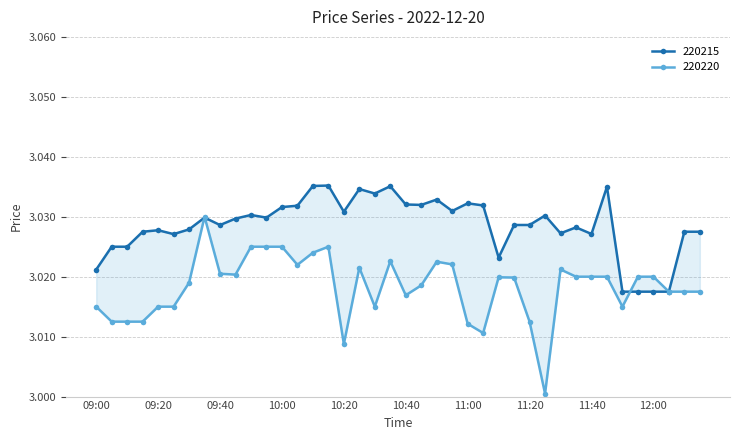

Is this an area chart (filled region under the line)?

No